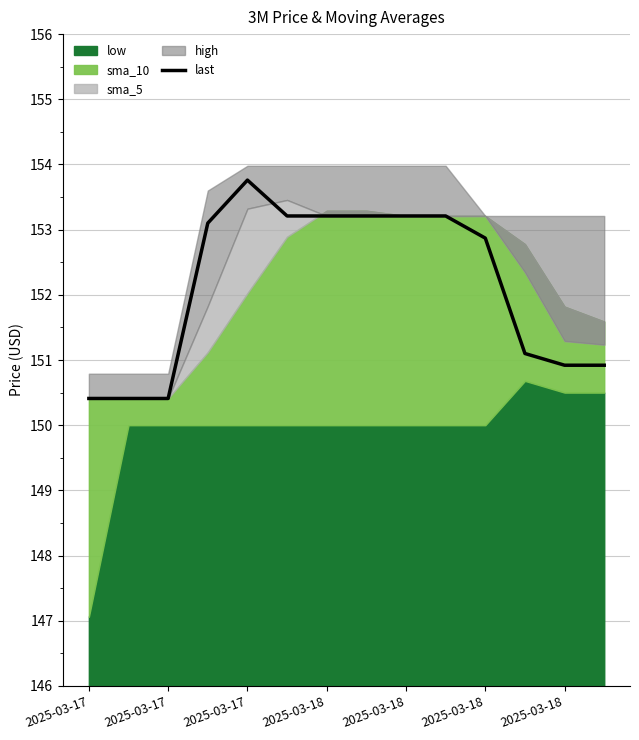

What is the change in value from 7 to 12?

-2.3